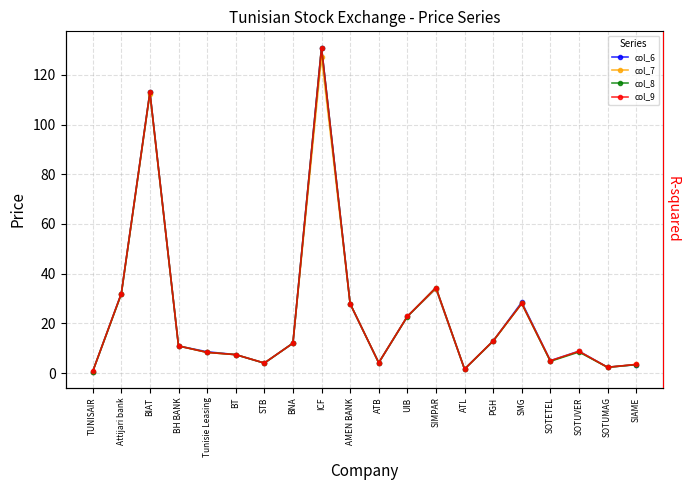

At which category is the sum across all series the highest?

ICF